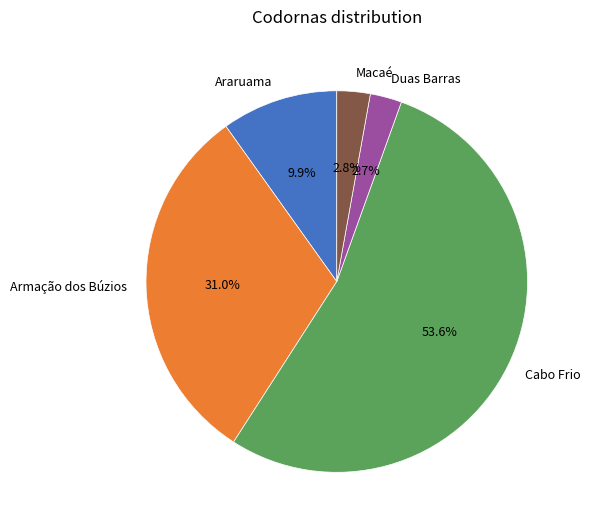

Between Armação dos Búzios and Cabo Frio, which is larger?

Cabo Frio